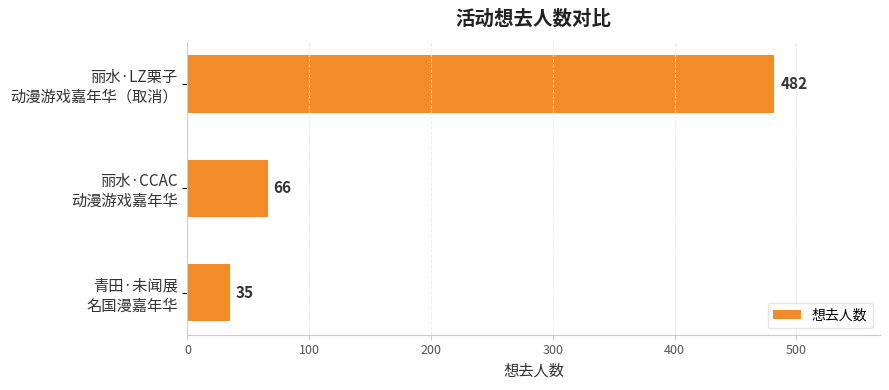

What is the maximum value shown in the chart?

482